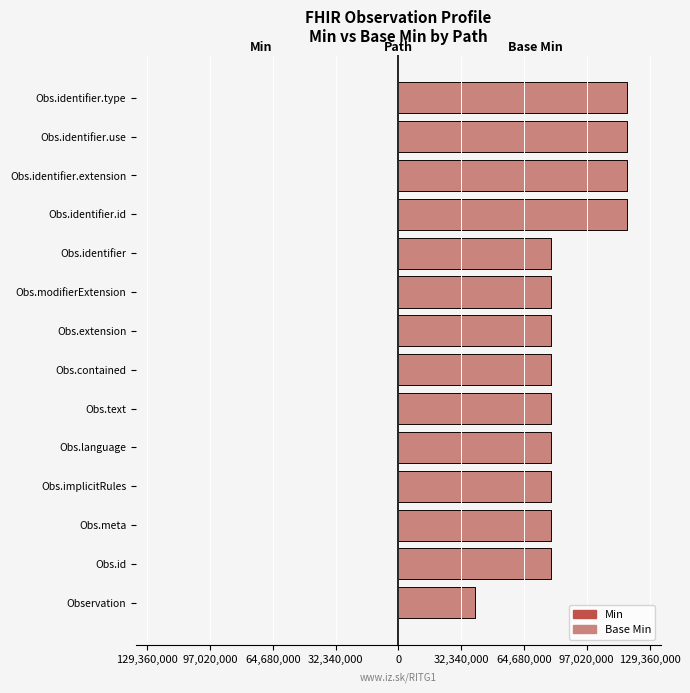

What is the maximum value shown in the chart?

117600000